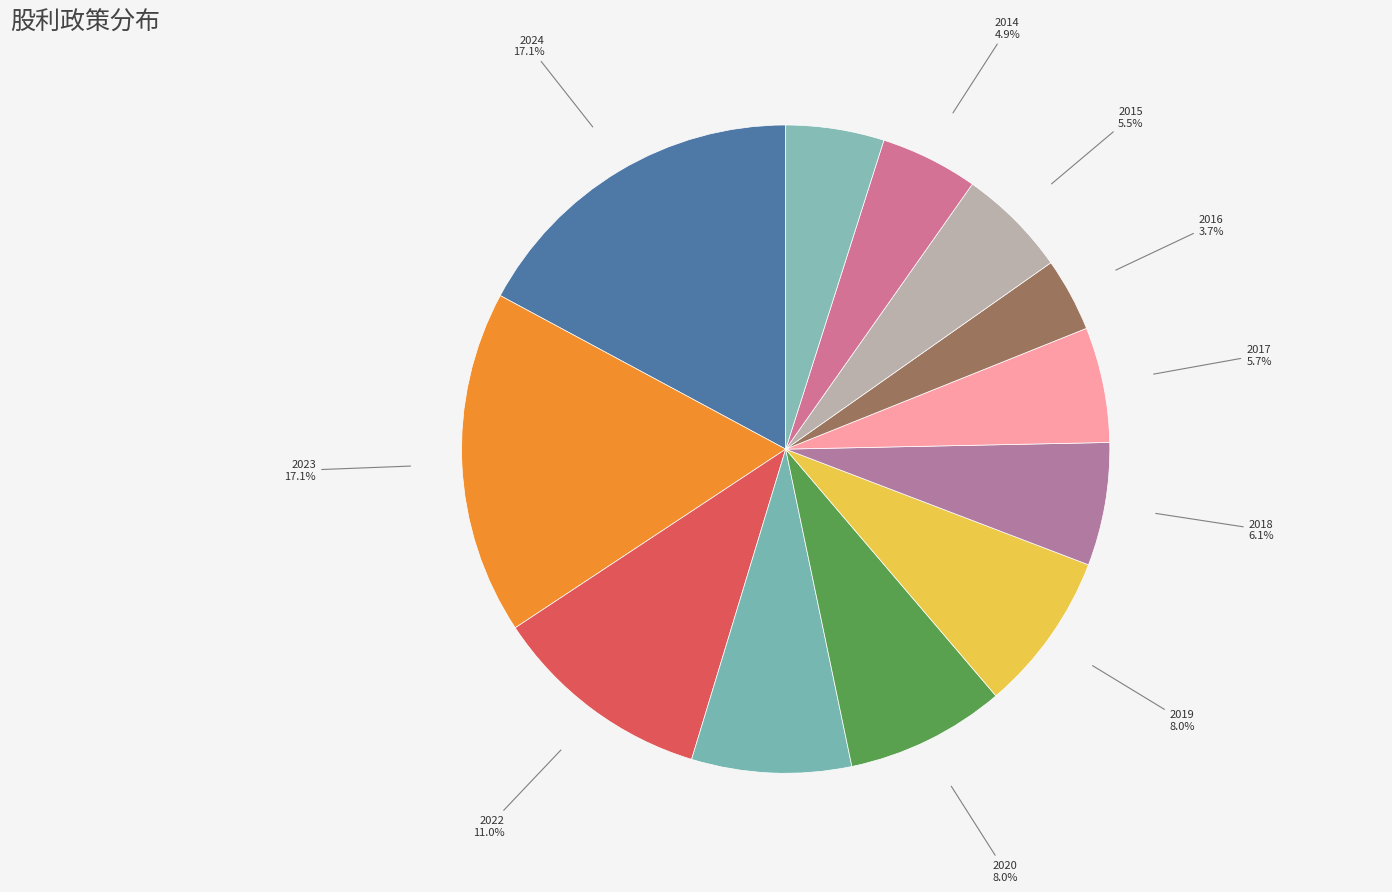

Which slice is the largest?

2024